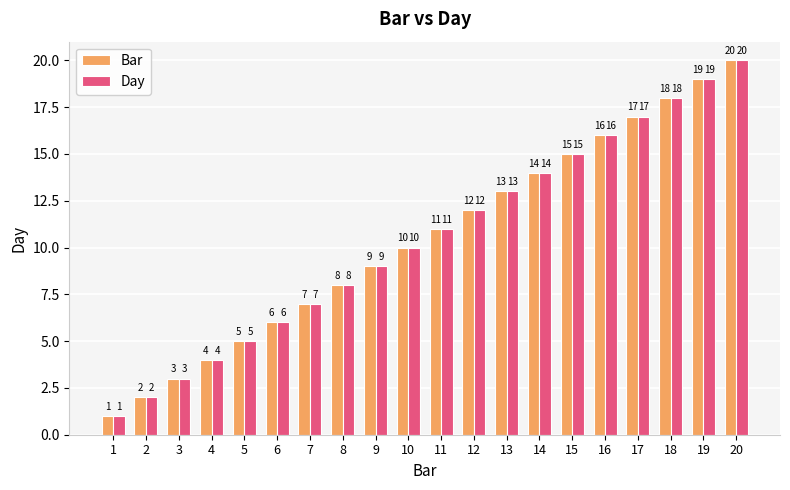

What is the sum of the Bar values at 4 and 8?

12